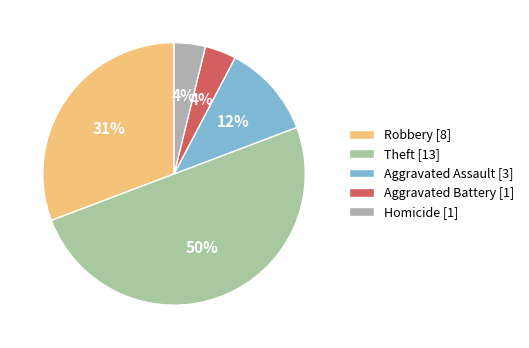

The Aggravated Battery slice represents 4% of the pie. True or false?

True